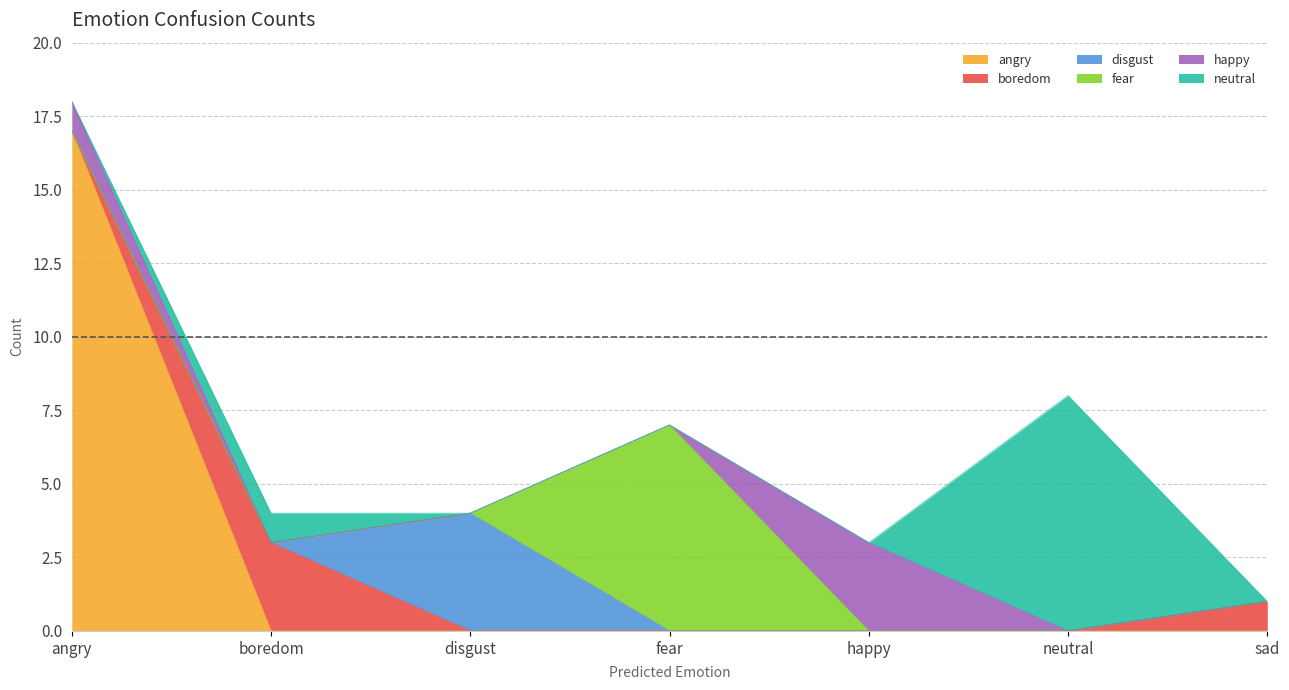

True or false: angry and happy cross at least once.

False